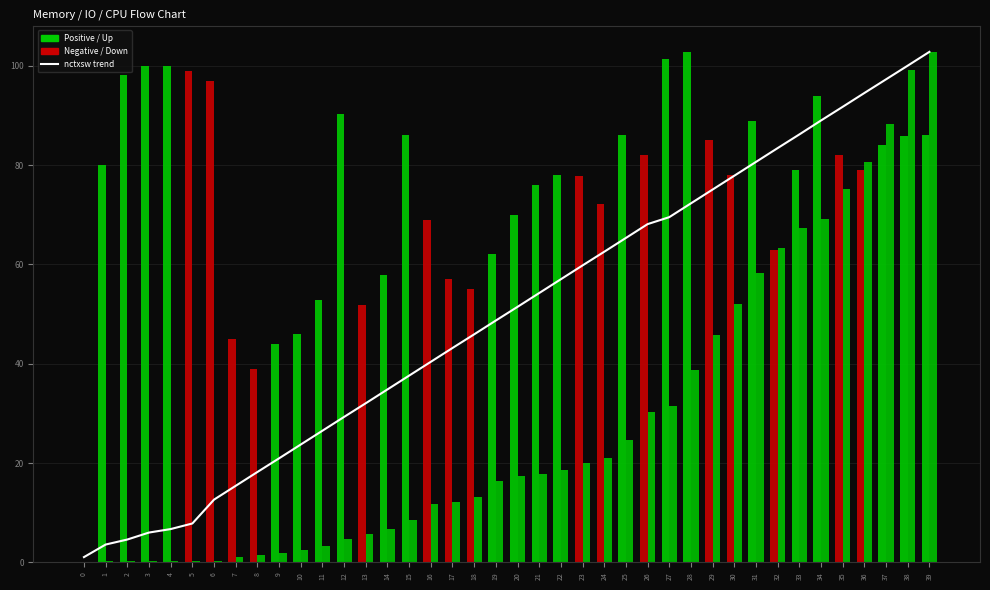

Does the chart contain stacked bars?

No